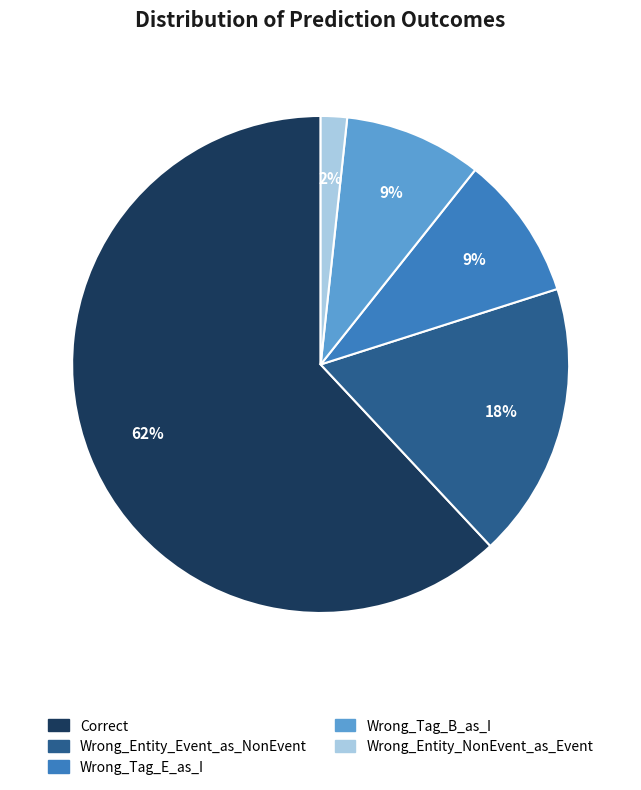

Approximately how many times larger is the value at Wrong_Tag_E_as_I compared to Wrong_Tag_B_as_I?

1.0